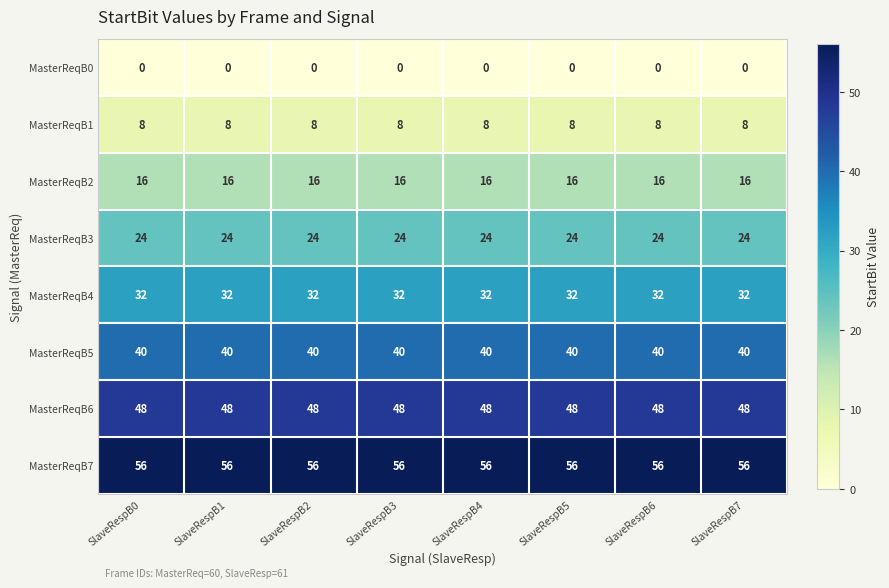

The value of MasterReqB3 at SlaveRespB0 is 6. True or false?

False